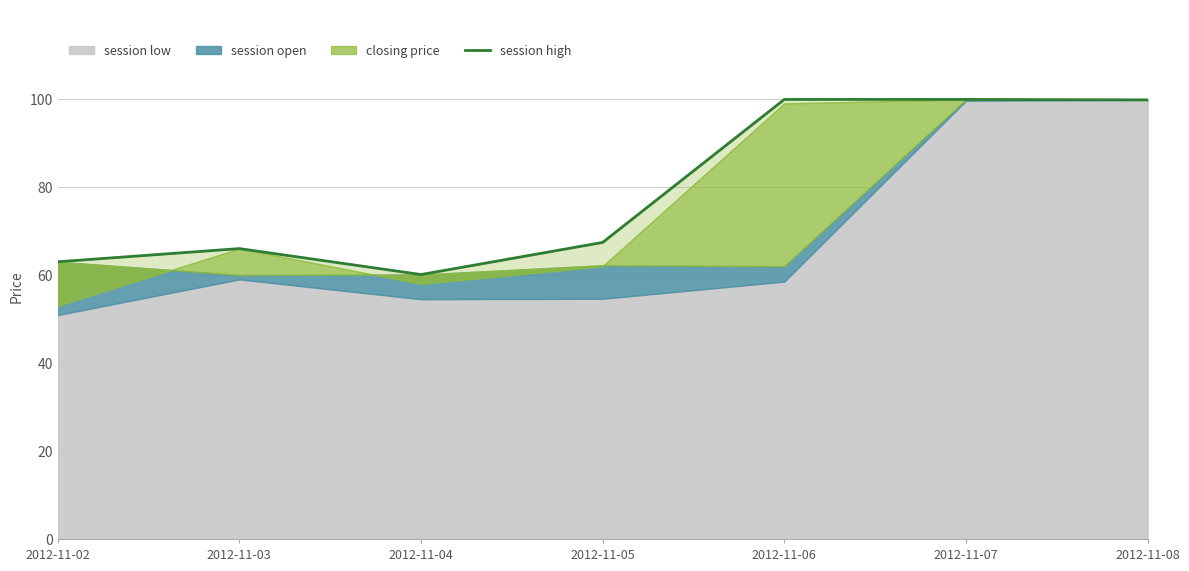

What is the sum of all values?

556.1